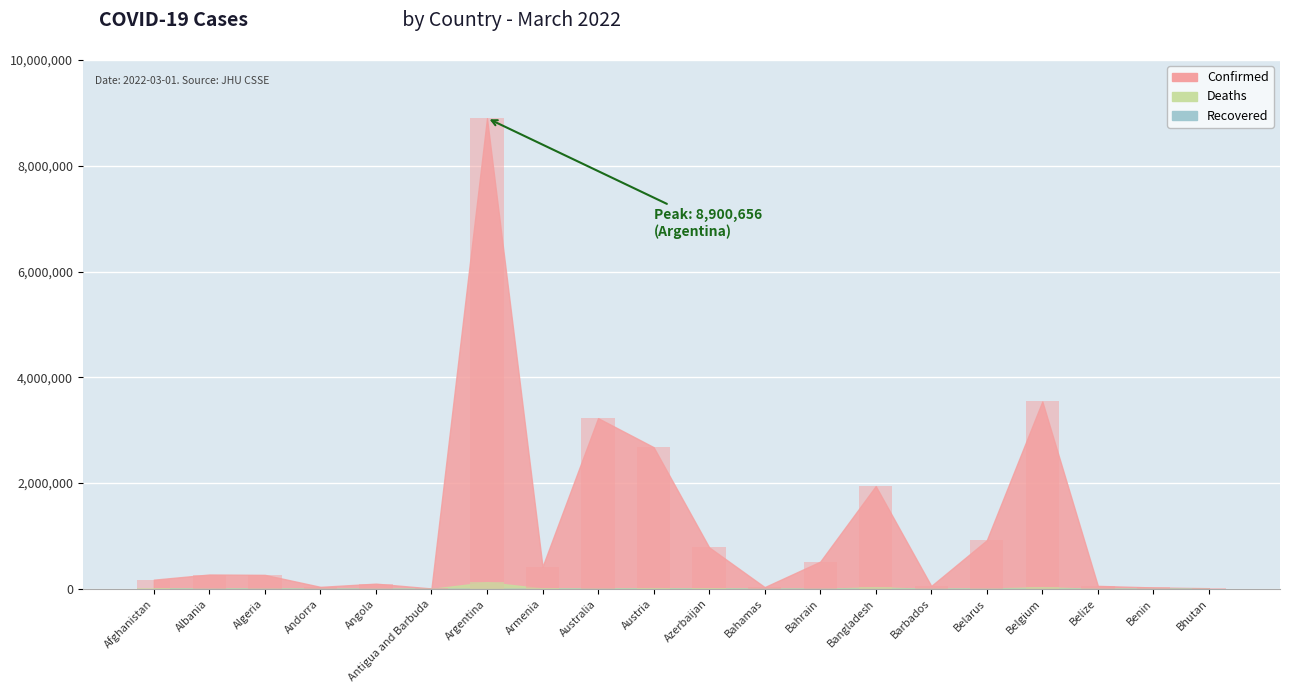

What is the average value of the Confirmed series?

1198756